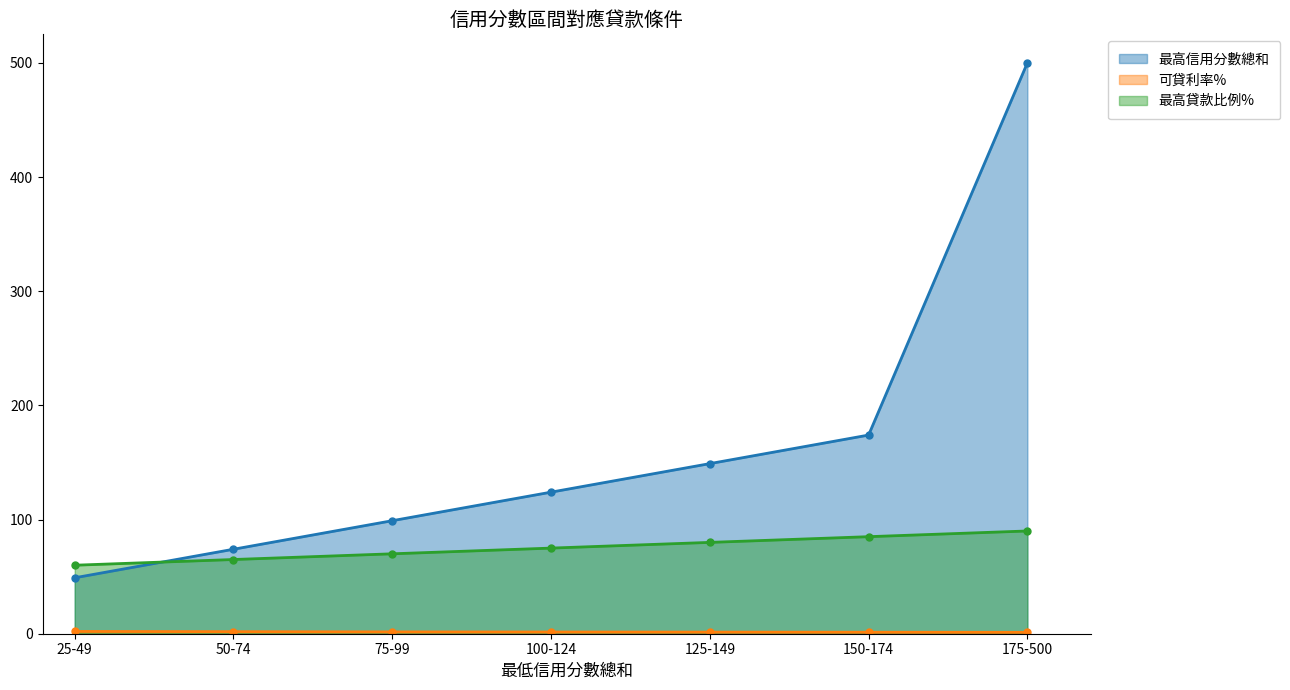

What is the spread (max minus min) of values at 100-124?

122.5